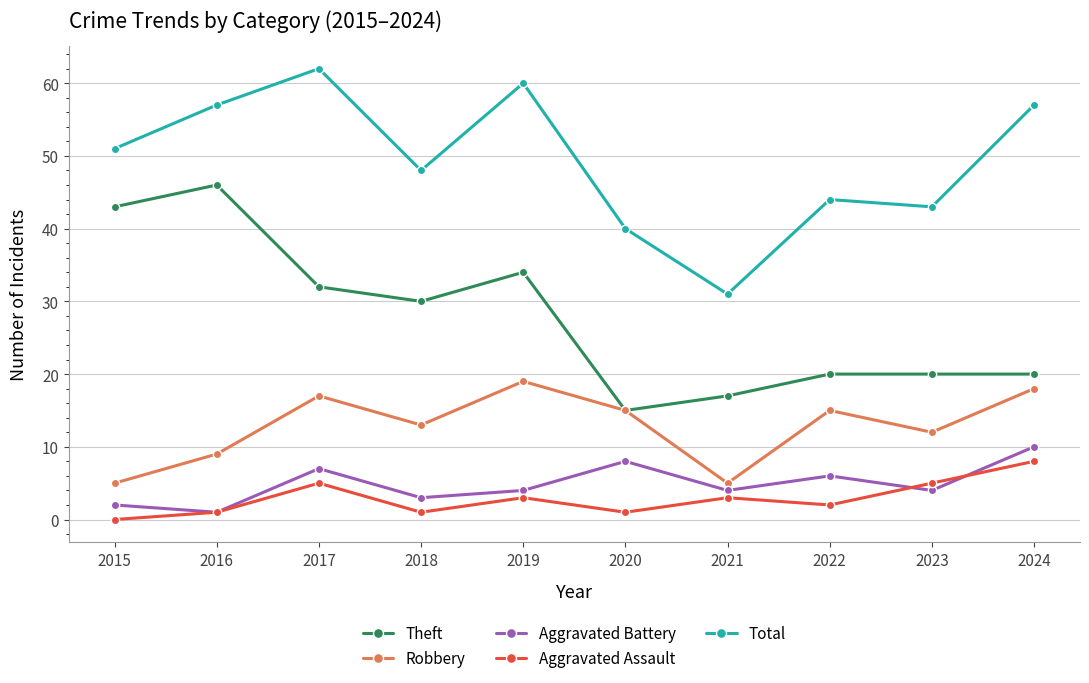

The value of Total at 2021 is 31. True or false?

True